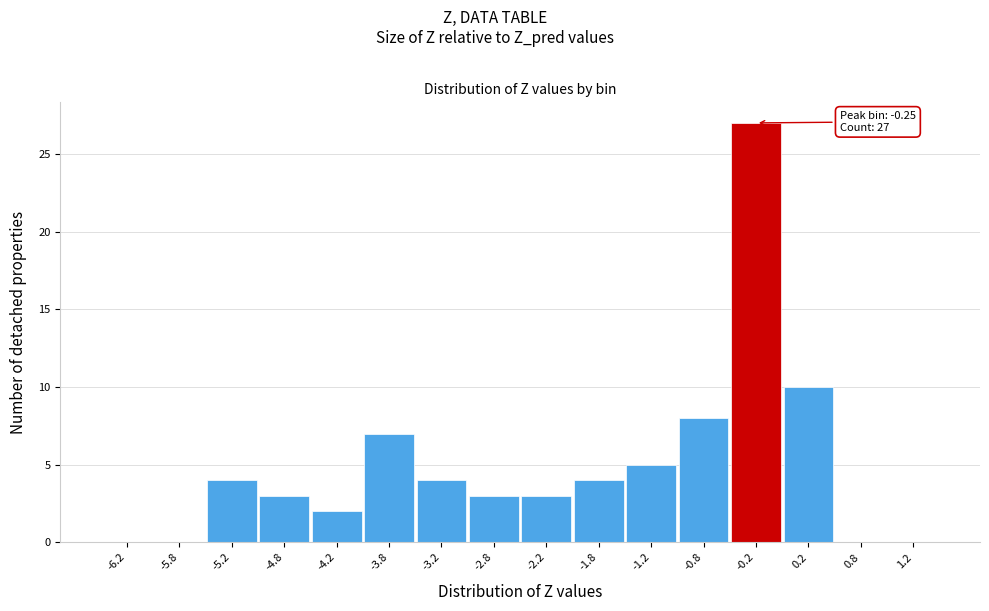

Which range on the x-axis has the tallest bar?

-0.5 to 0.0